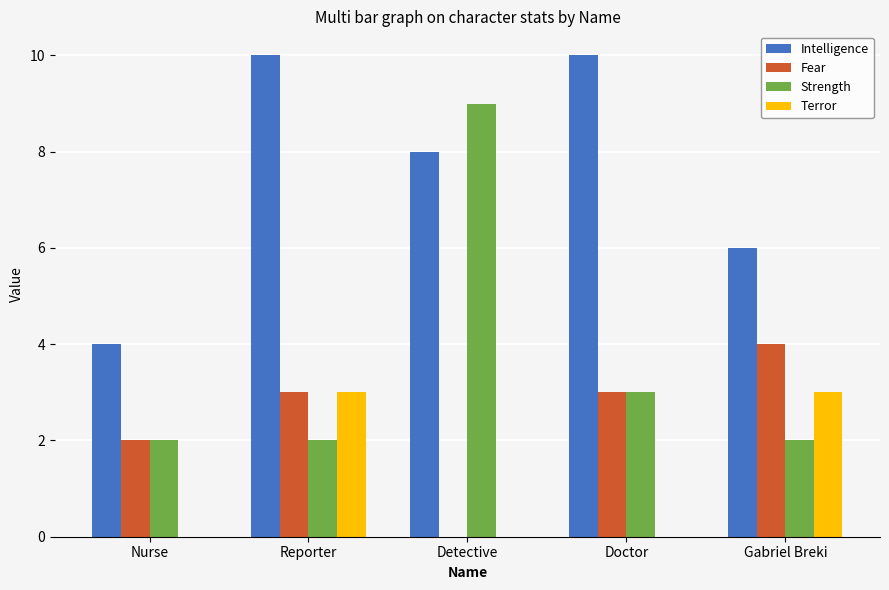

Is the value of Fear at Detective greater than the value of Strength at Reporter?

No